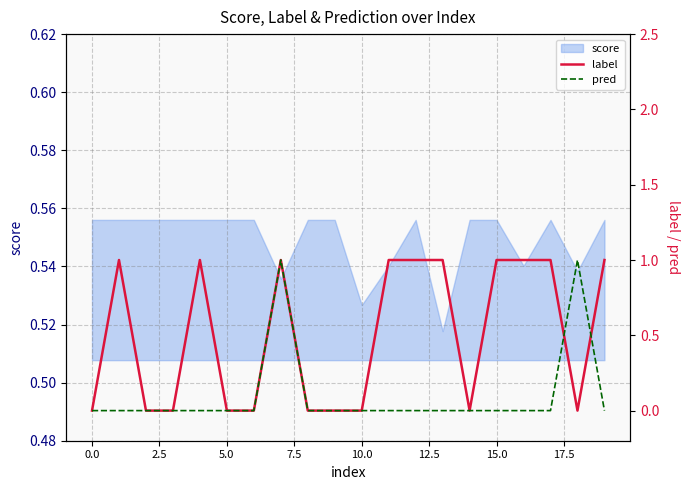

Which series ends up on top after the final intersection of label and pred?

label